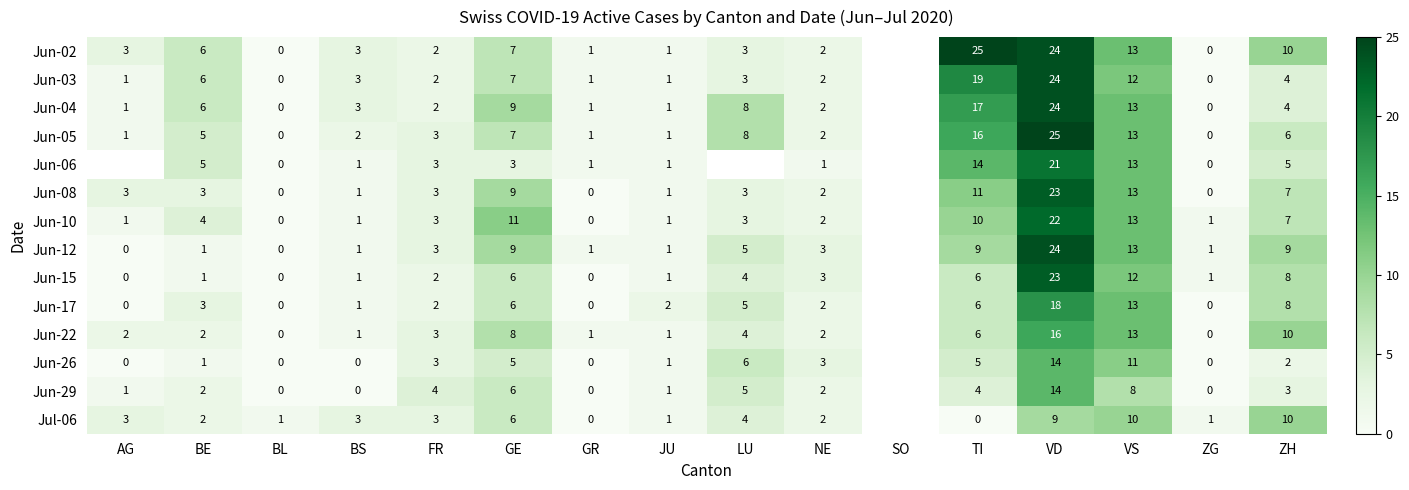

At how many categories does at least one series exceed 16?

2